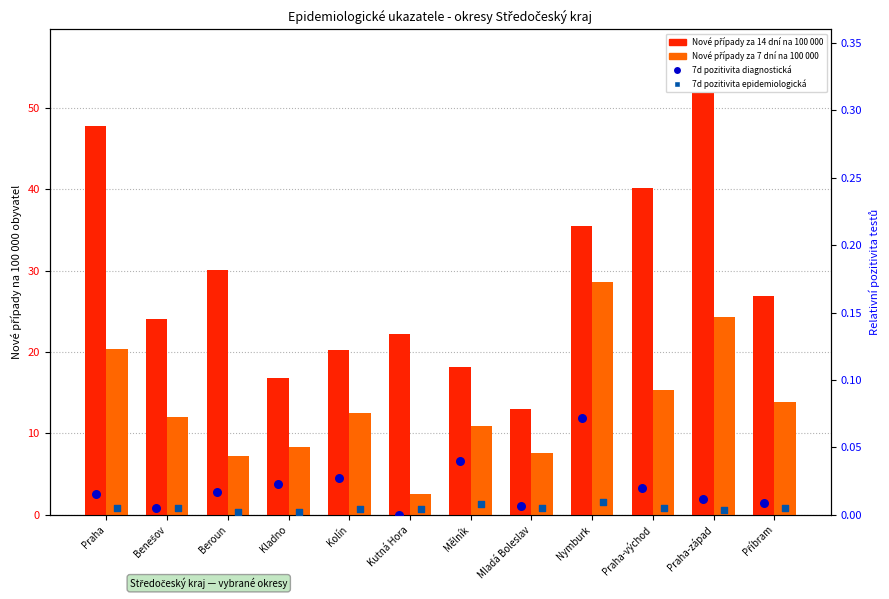

Which series reaches the minimum Y coordinate?

7denní relativní pozitivita diagnostických testů